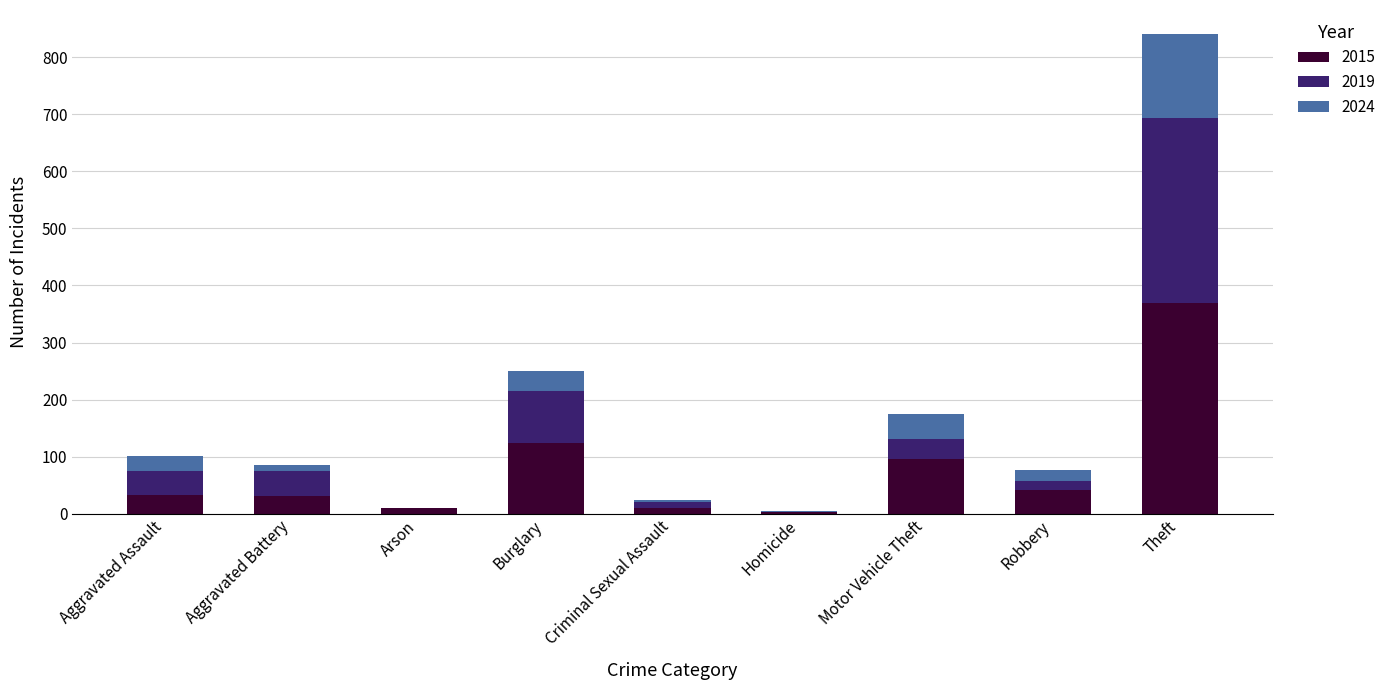

Count the number of data series in this chart.

3